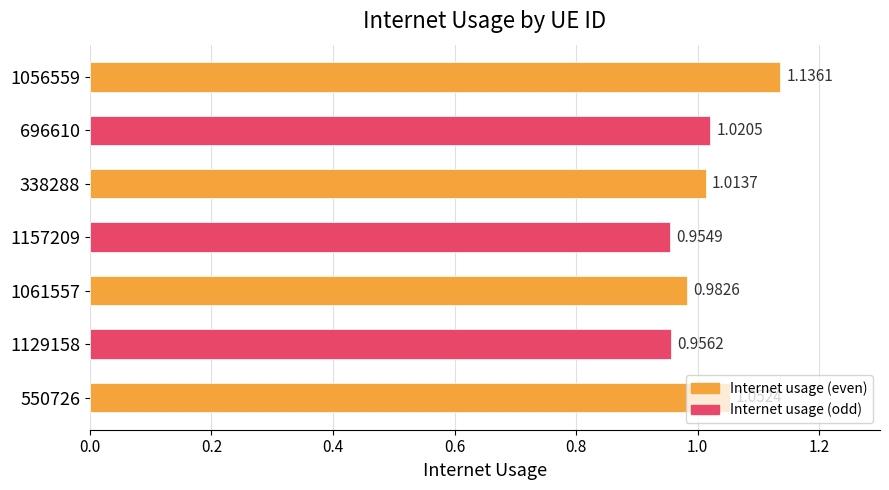

Which has a higher value, 1129158 or 550726?

550726